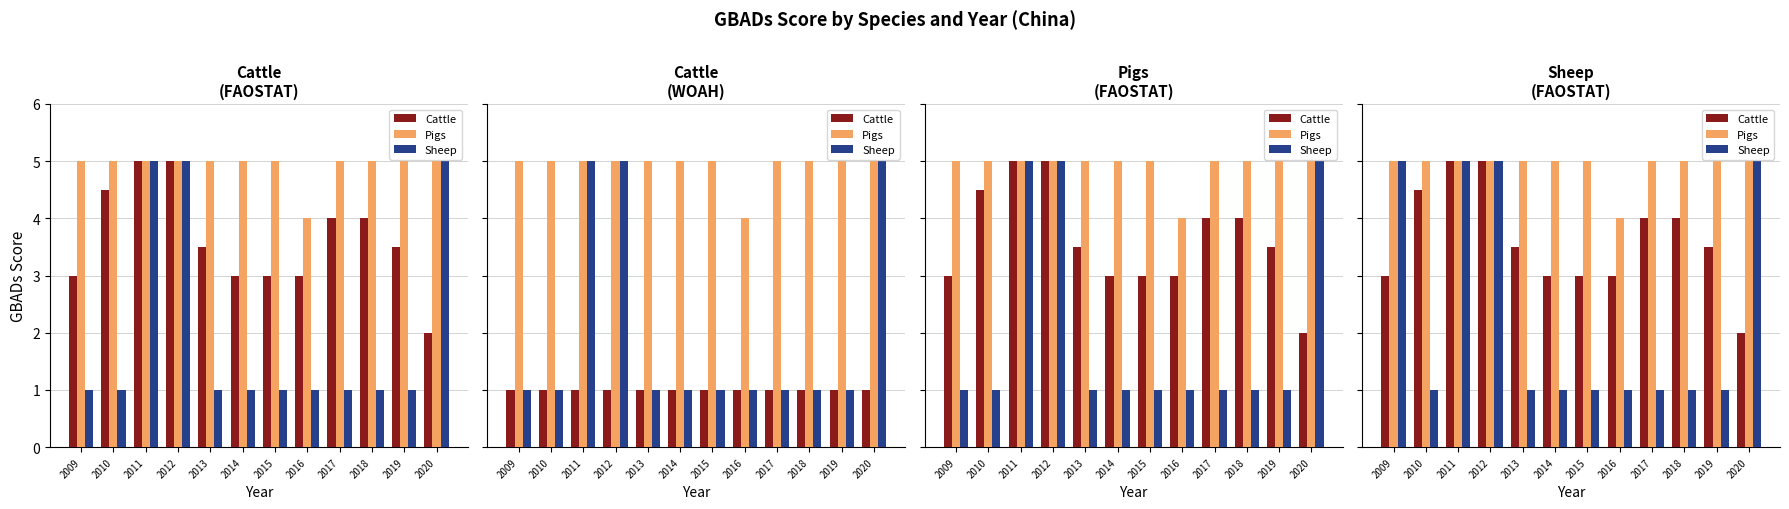

What is the difference between the maximum and second lowest values in the Sheep series?

4.0